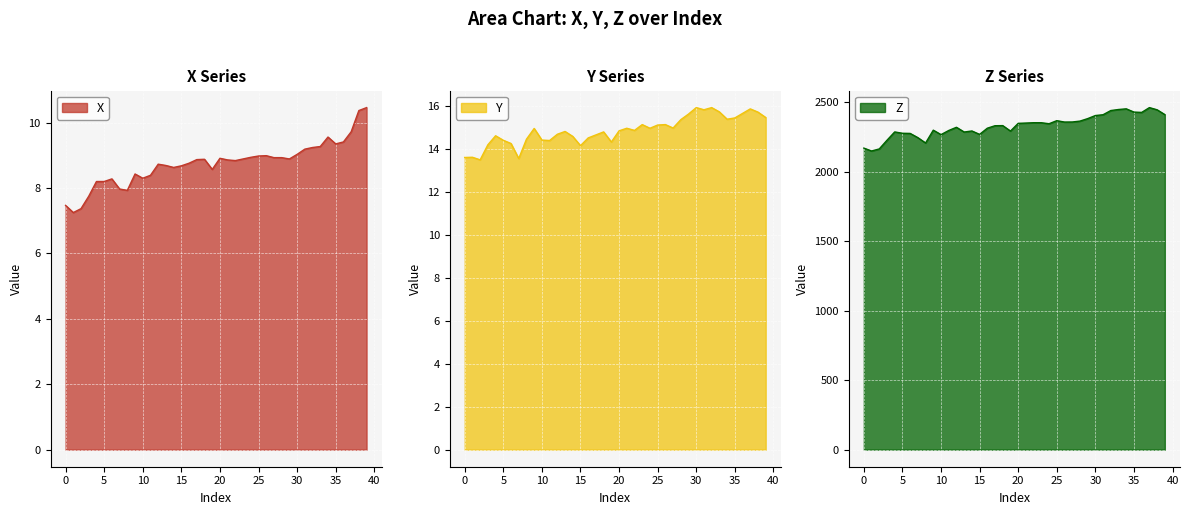

At which label is X closest to 8?

7